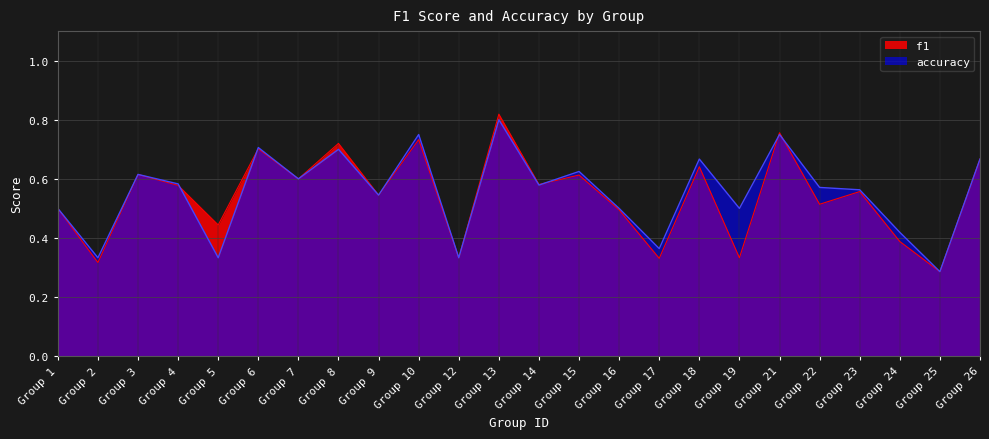

True or false: f1 has more than 2 interior local peaks.

True